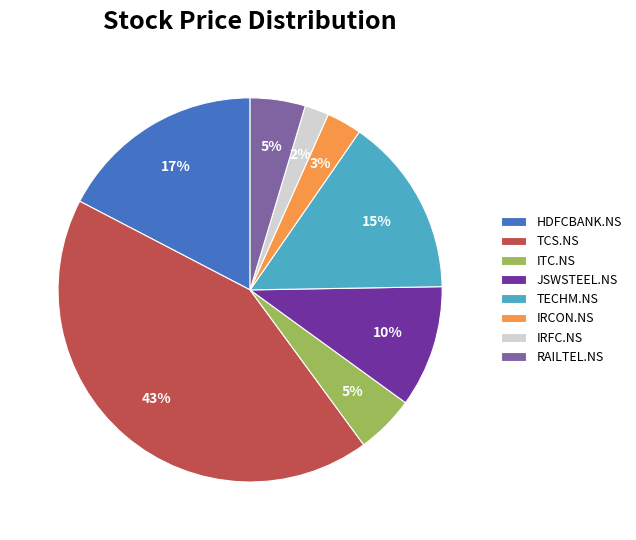

Is the sum of JSWSTEEL.NS and ITC.NS greater than half?

No